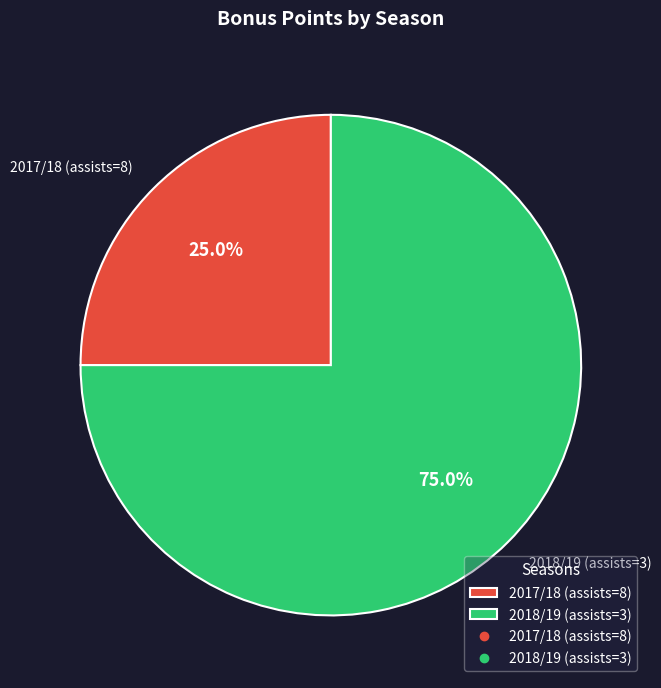

Which category has the biggest portion of the pie?

2018/19 (assists=3)